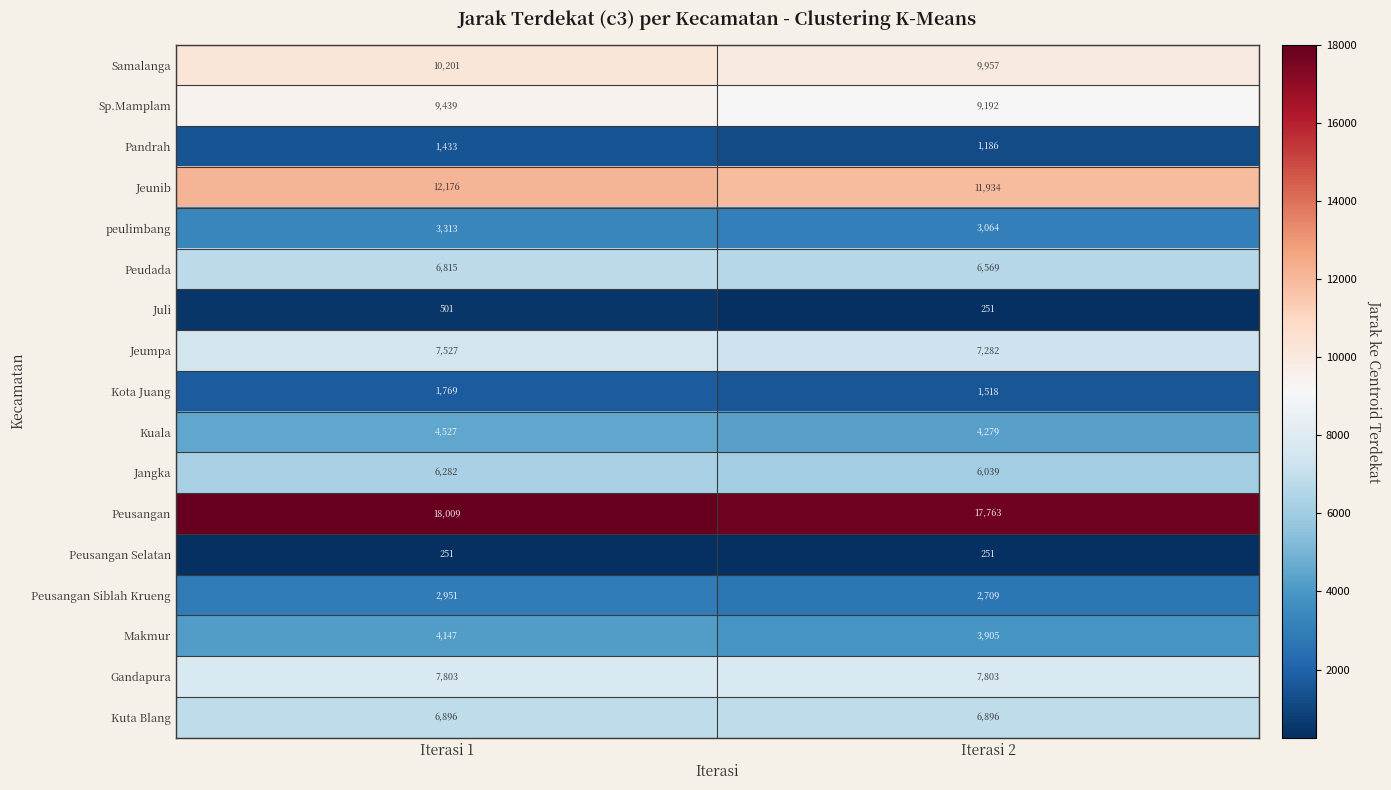

What is the difference between the highest and lowest values at Iterasi 1?

17758